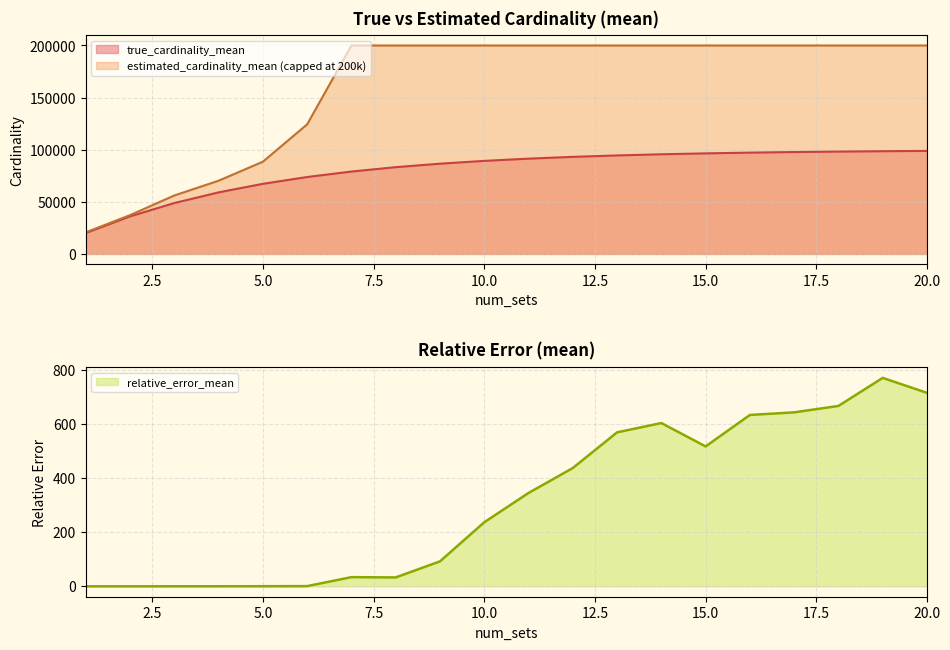

The value of estimated_cardinality_mean at 19 is 770.4. True or false?

True